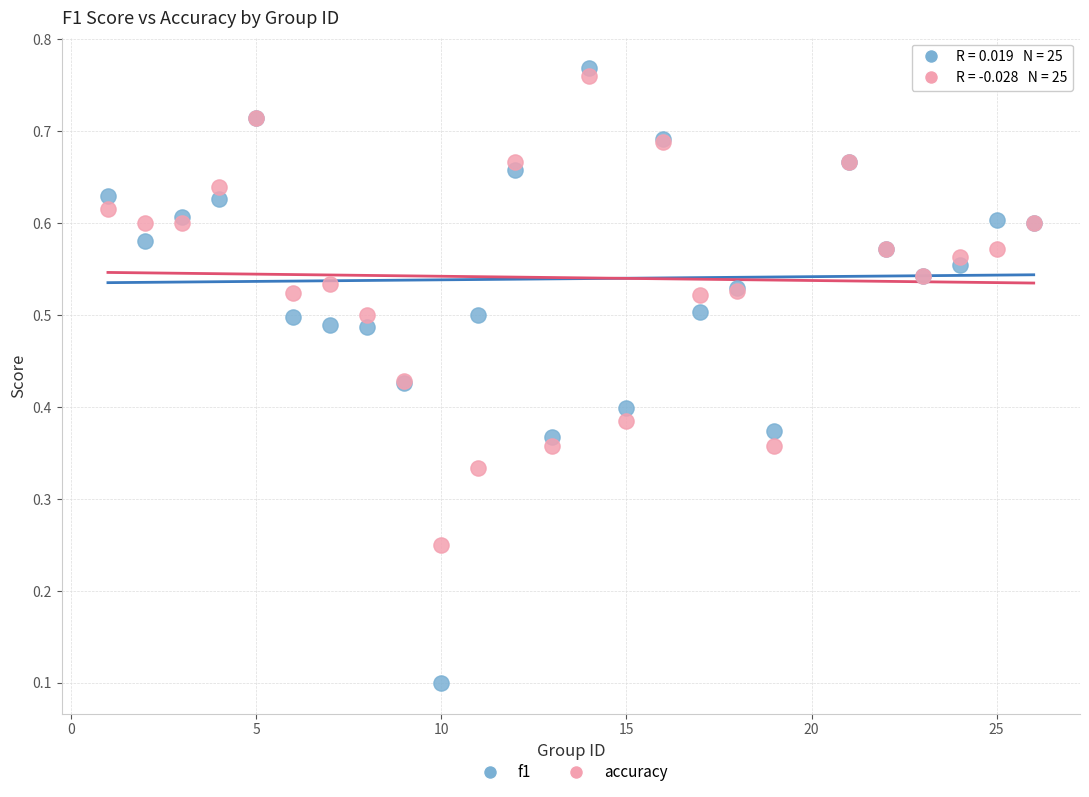

Which series reaches the maximum Y coordinate?

f1